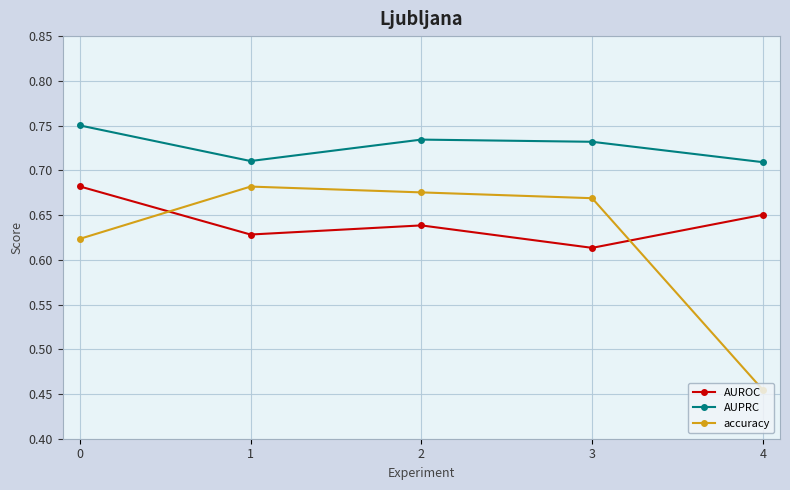

True or false: AUPRC and accuracy intersect in this chart.

False